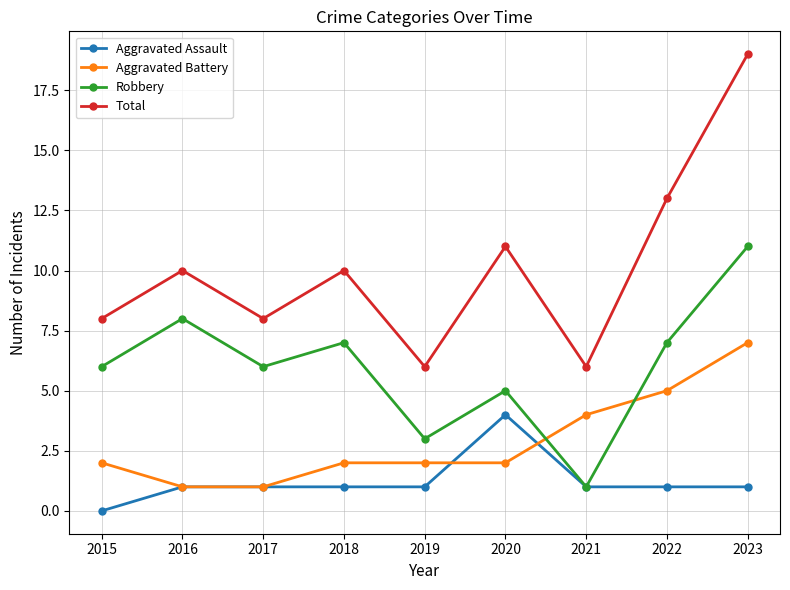

Is the value of Total at 2018 greater than the value of Robbery at 2018?

Yes